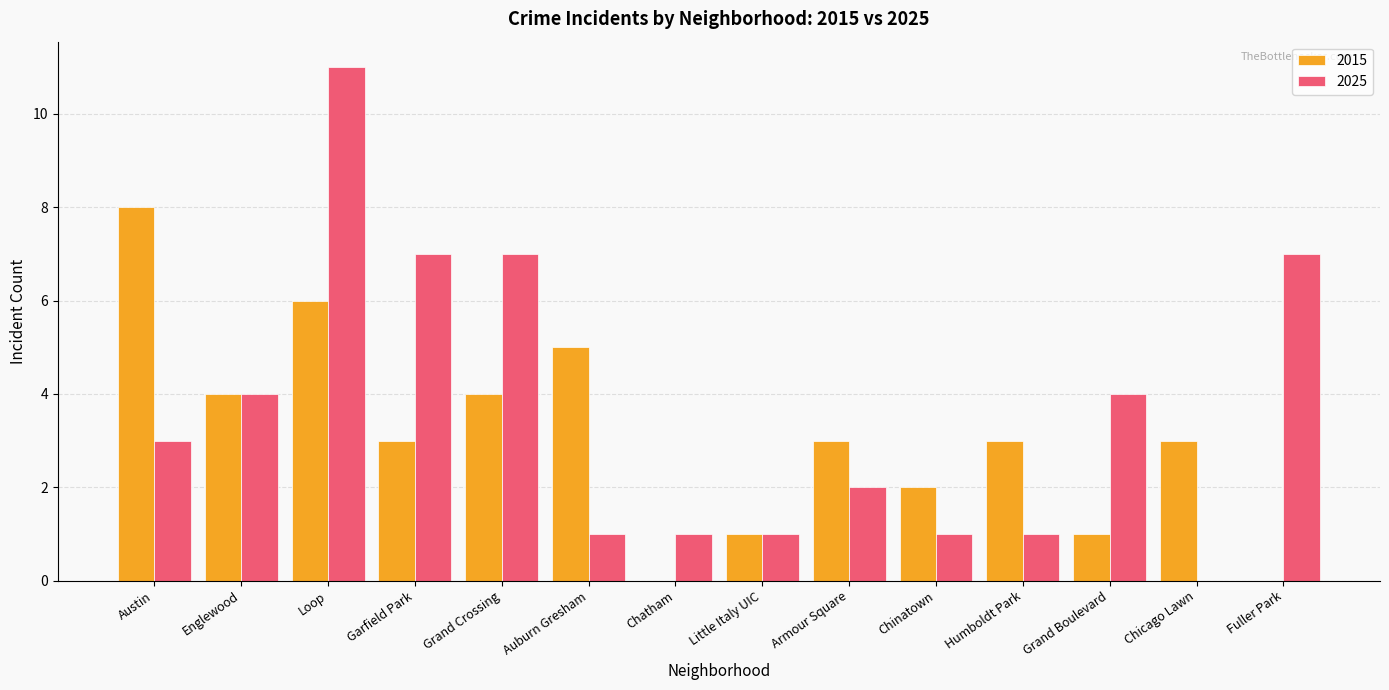

Reading left to right, what are all the values shown in this chart?

2015: Austin=8	Englewood=4	Loop=6	Garfield Park=3	Grand Crossing=4	Auburn Gresham=5	Chatham=0	Little Italy UIC=1	Armour Square=3	Chinatown=2	Humboldt Park=3	Grand Boulevard=1	Chicago Lawn=3	Fuller Park=0
2025: Austin=3	Englewood=4	Loop=11	Garfield Park=7	Grand Crossing=7	Auburn Gresham=1	Chatham=1	Little Italy UIC=1	Armour Square=2	Chinatown=1	Humboldt Park=1	Grand Boulevard=4	Chicago Lawn=0	Fuller Park=7